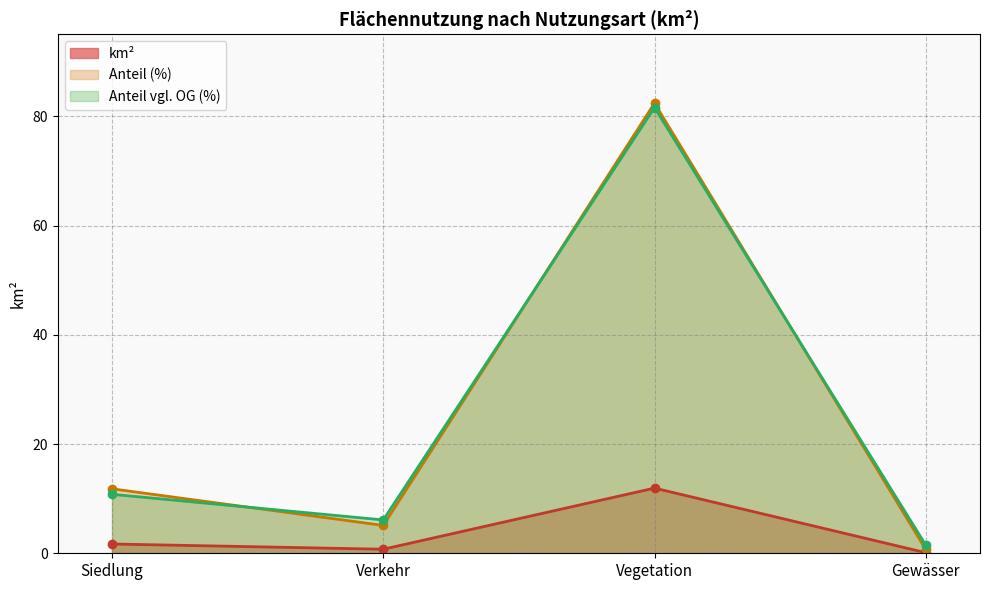

What is the spread (max minus min) of values at Siedlung?

10.1